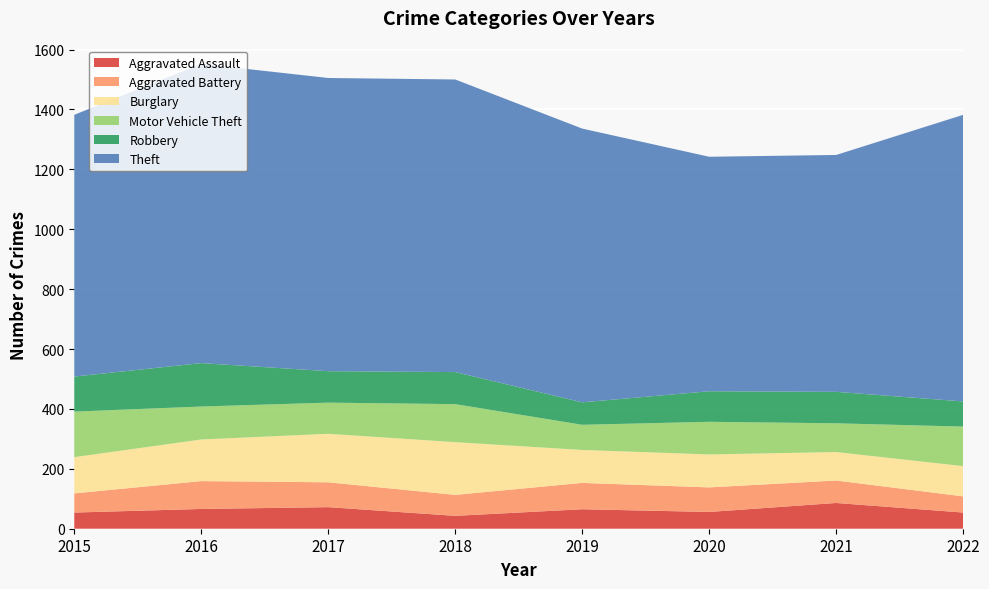

Reading right to left, extract all data points from this chart.

Aggravated Assault: 2022=54	2021=86	2020=56	2019=65	2018=43	2017=72	2016=66	2015=54
Aggravated Battery: 2022=54	2021=75	2020=82	2019=88	2018=70	2017=83	2016=93	2015=64
Burglary: 2022=101	2021=95	2020=110	2019=110	2018=176	2017=162	2016=139	2015=121
Motor Vehicle Theft: 2022=132	2021=96	2020=109	2019=84	2018=127	2017=104	2016=110	2015=152
Robbery: 2022=84	2021=105	2020=102	2019=75	2018=107	2017=105	2016=145	2015=117
Theft: 2022=957	2021=791	2020=783	2019=914	2018=977	2017=979	2016=999	2015=874